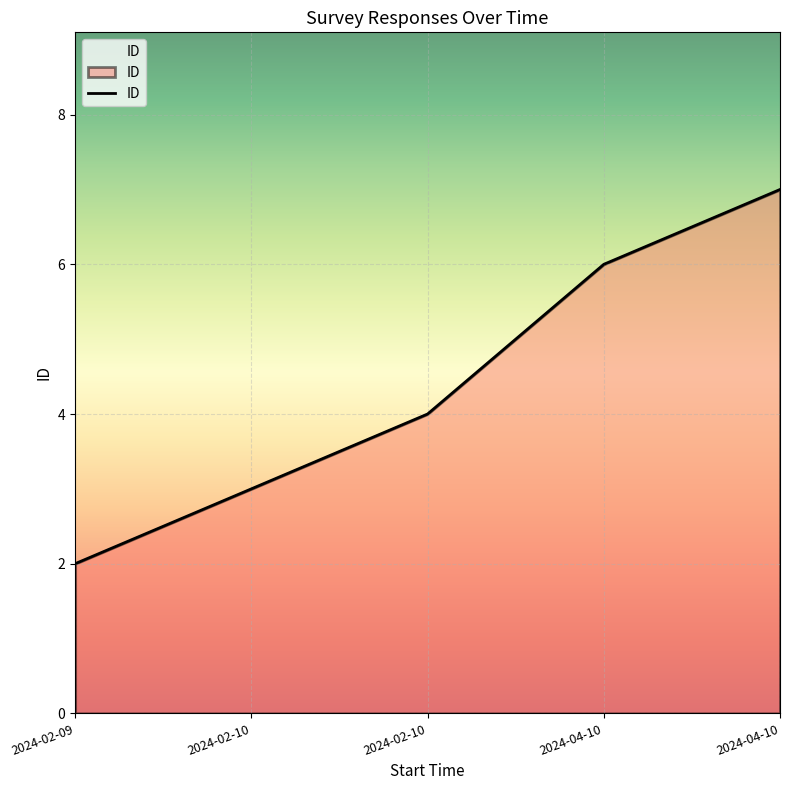

Count the number of categories in the chart.

5